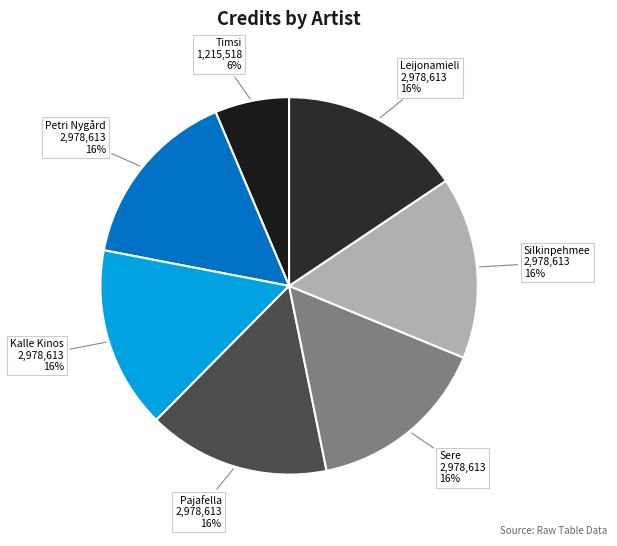

Count the number of slices in the pie.

7